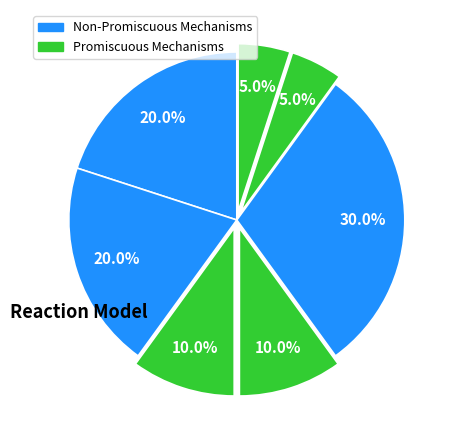

How many segments does this pie chart have?

7